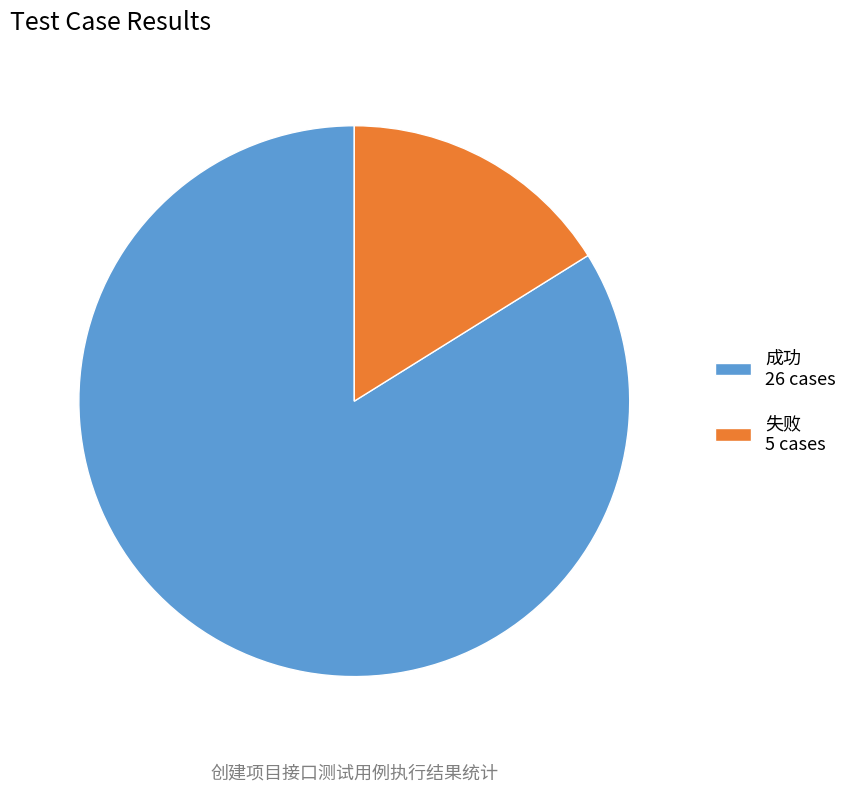

Rank the categories by value from highest to lowest.

成功, 失败